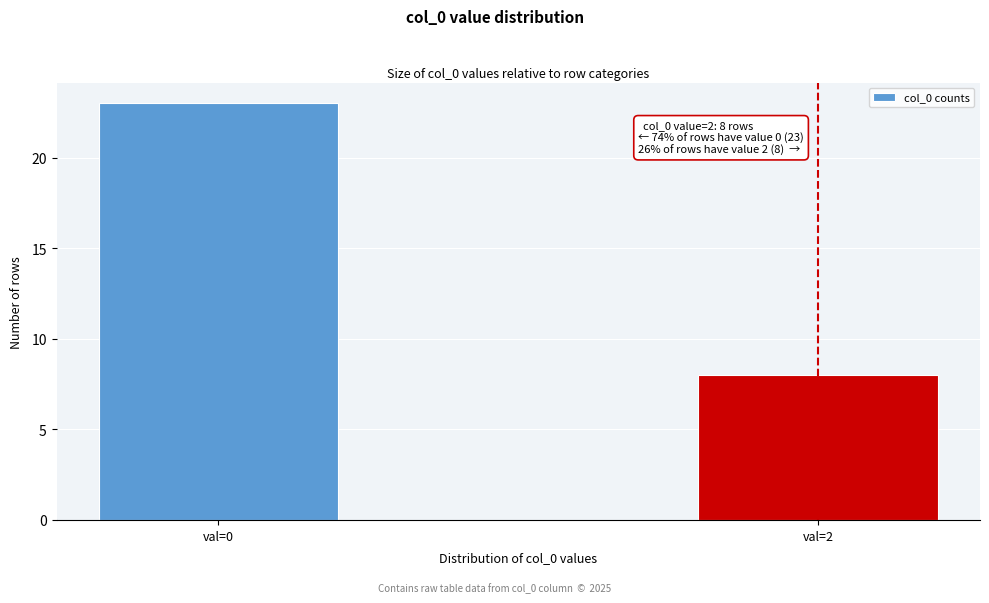

Reading left to right, extract all data points from this chart.

val=0=23	val=2=8